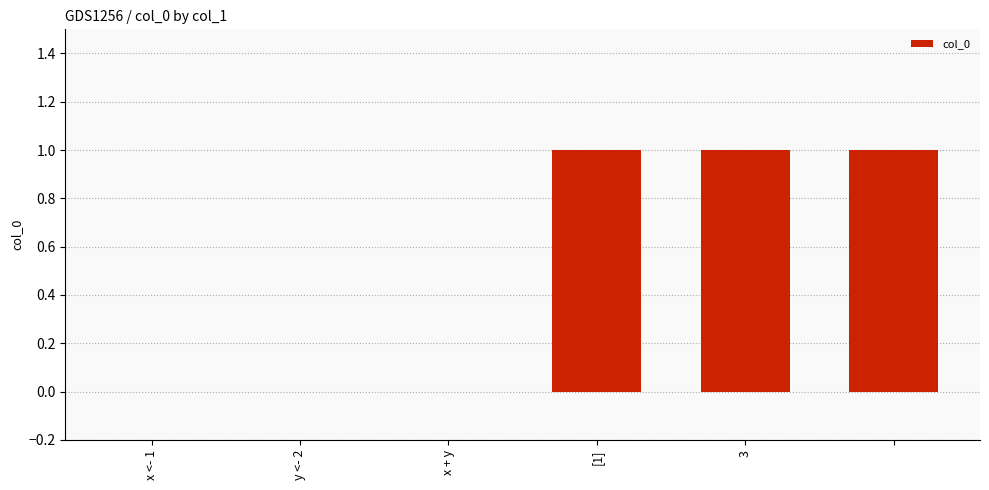

What is the sum of all values?

3